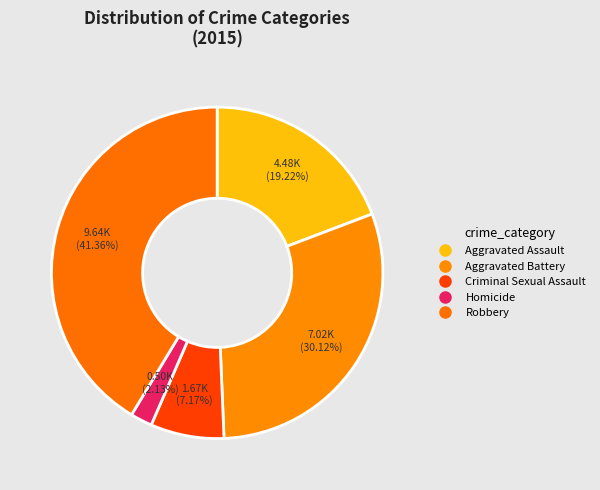

How many segments does this pie chart have?

5